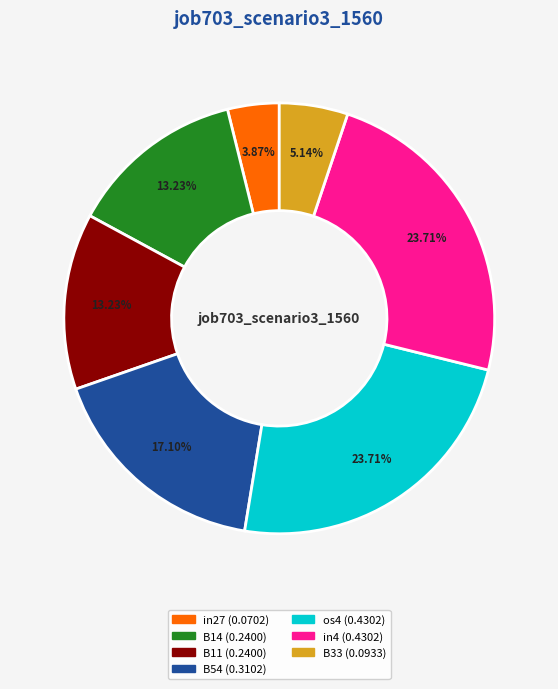

What percentage is the B11 slice, to the nearest percent?

13%